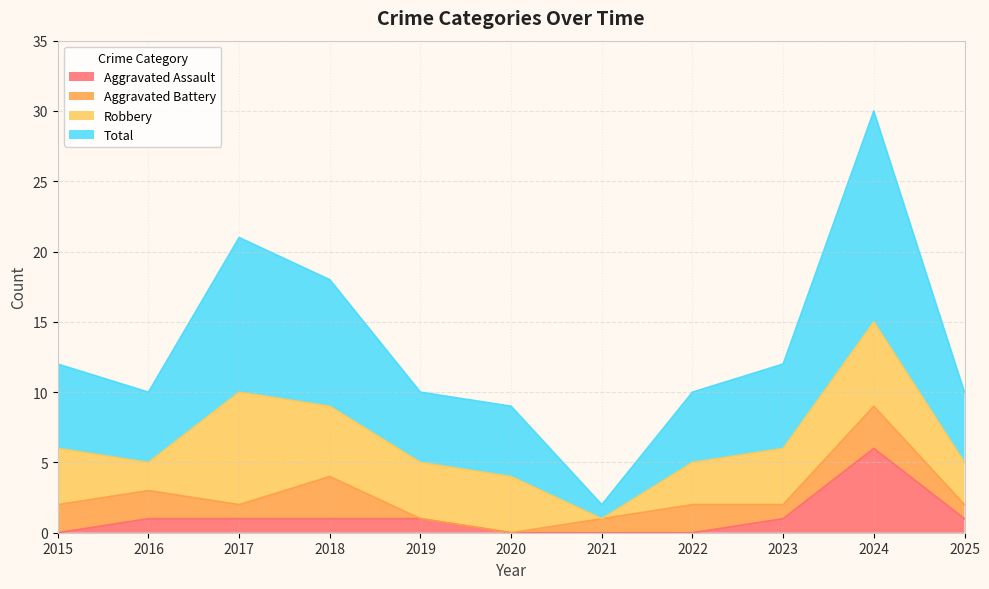

True or false: Aggravated Assault and Total cross at least once.

False